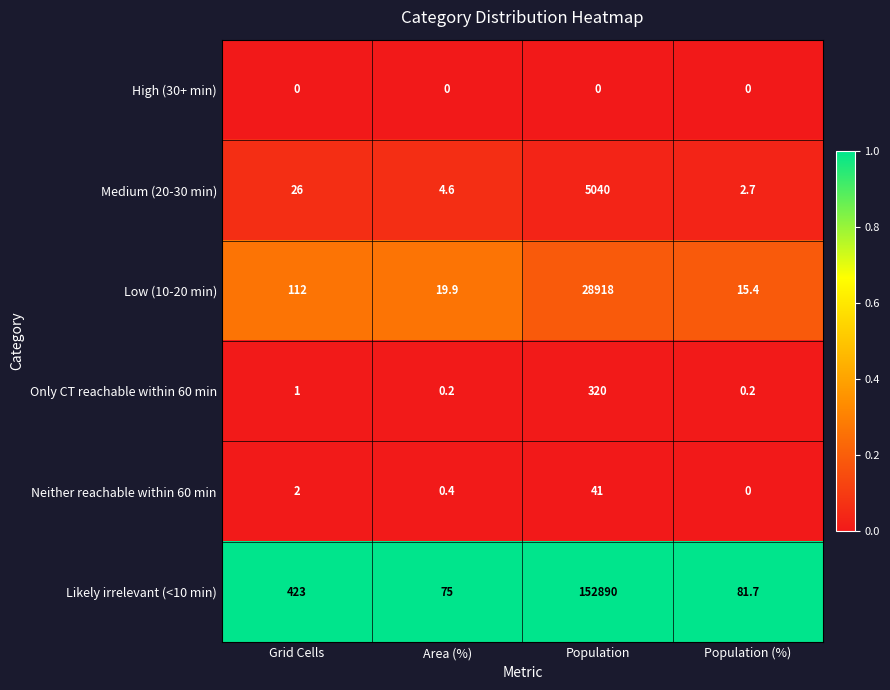

What is the difference between the maximum and second lowest values in the Likely irrelevant (<10 min) series?

152808.3